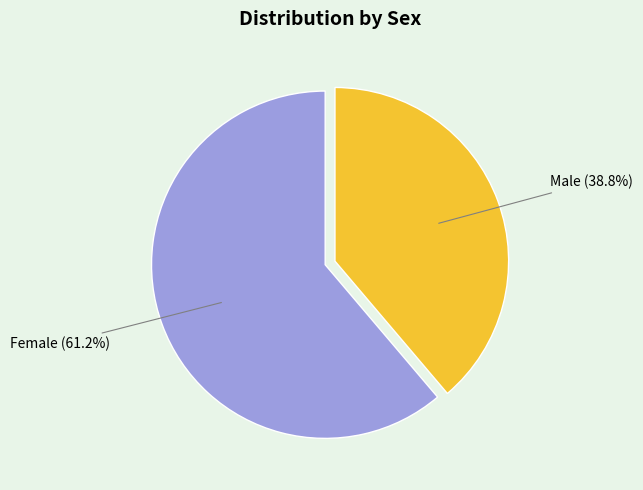

How many segments does this pie chart have?

2